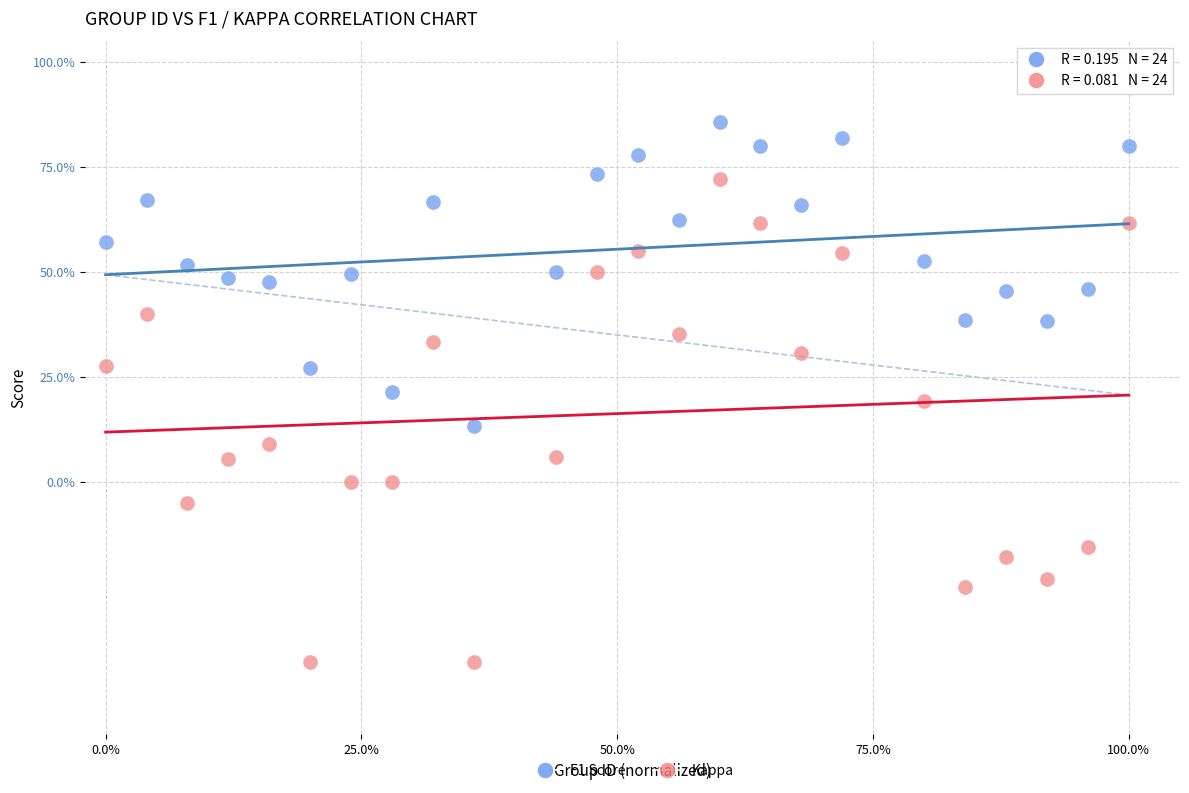

Which series contains the lowest Y value?

Kappa